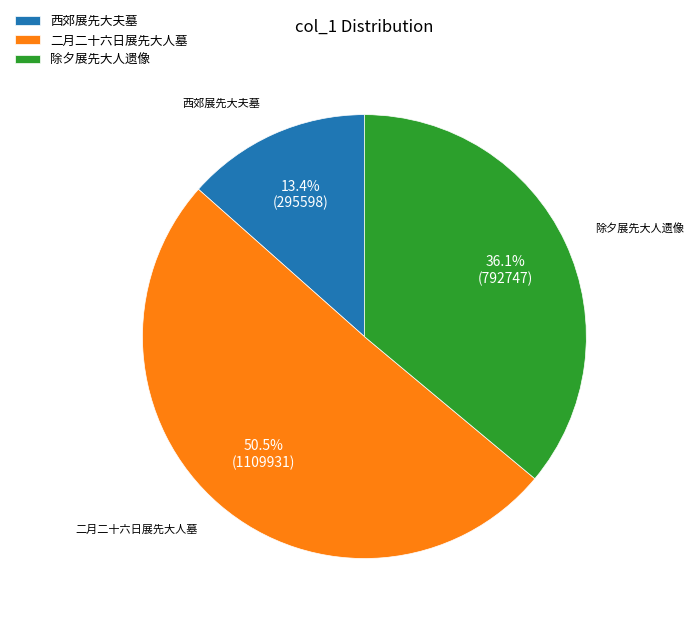

Combined, do 二月二十六日展先大人墓 and 西郊展先大夫墓 account for over 50%?

Yes